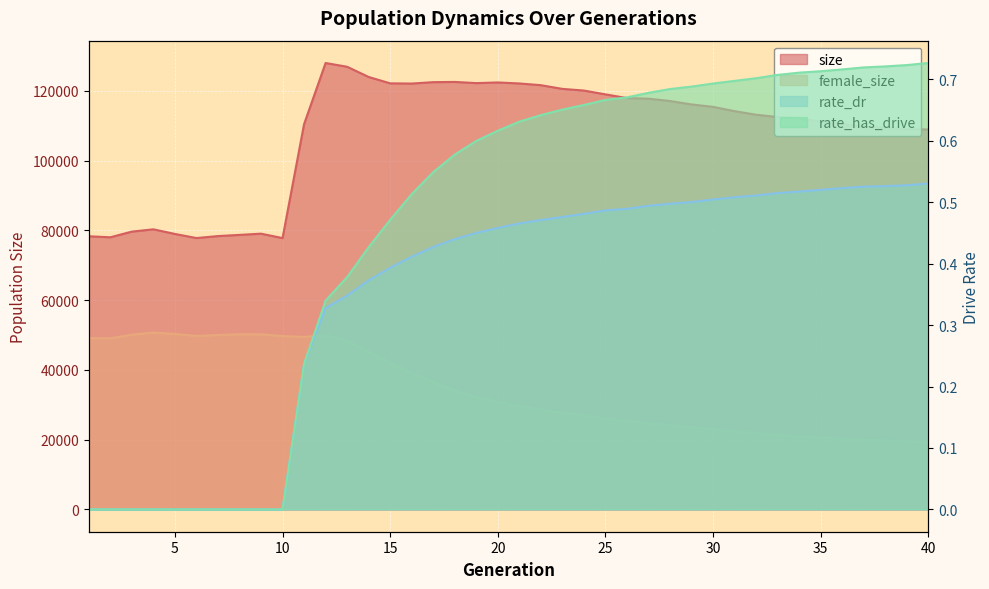

What is the value of the size point at the 10th from the left?

77780.0